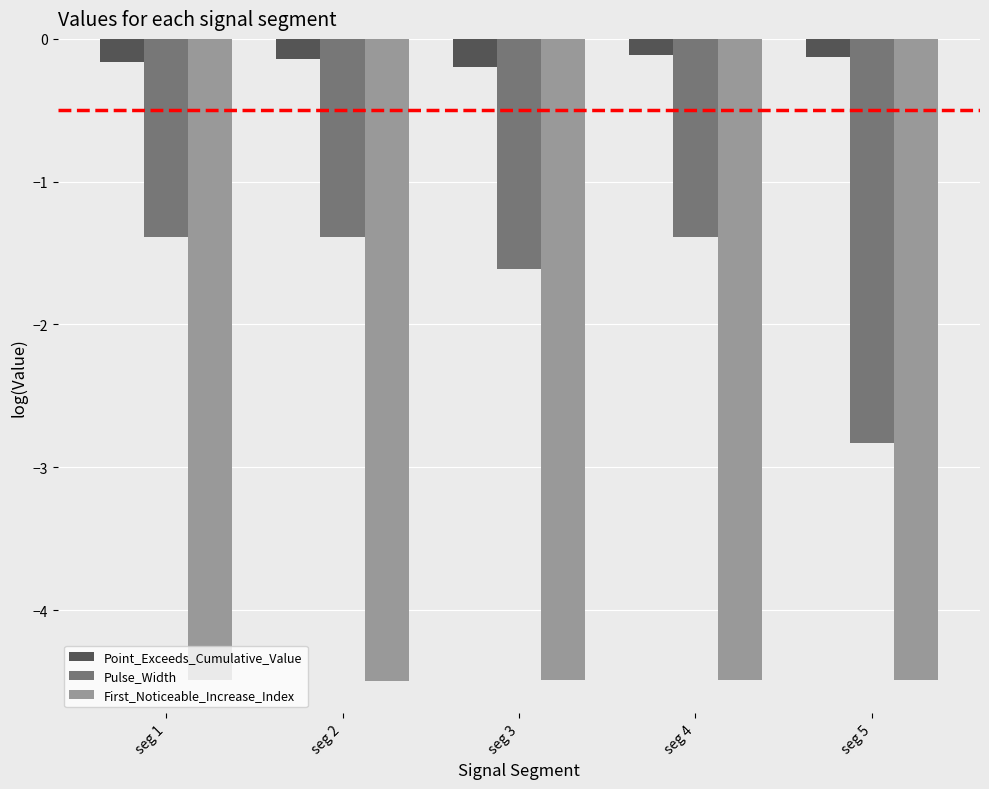

Between seg 1 and seg 3, which series saw the biggest shift?

Pulse_Width